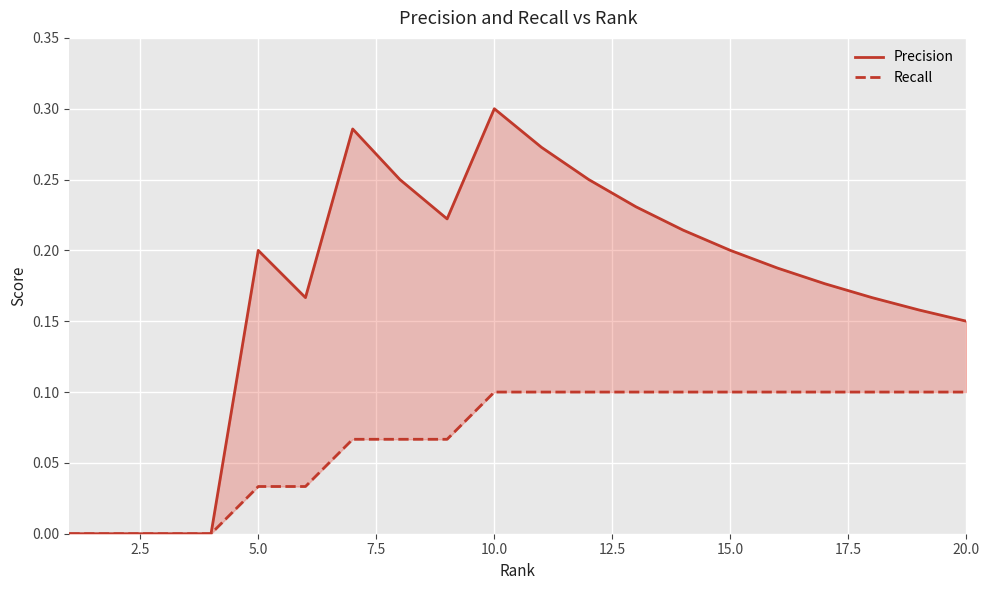

True or false: Recall and Precision cross at least once.

False